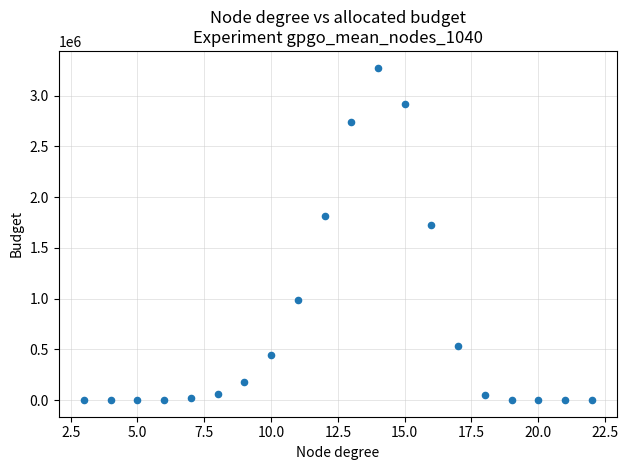

What Y value in the scatter plot is closest to 1637977?

1724264